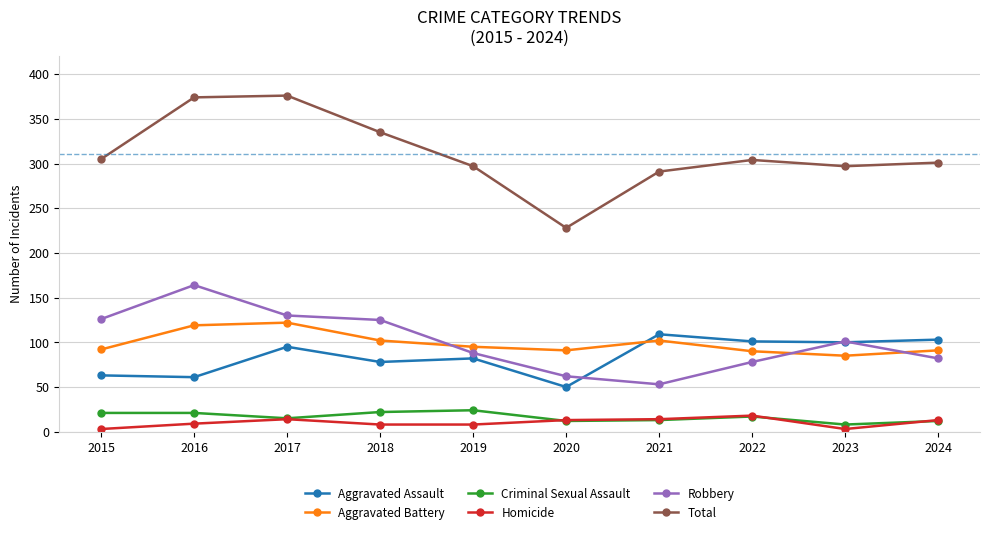

What is the value of the Homicide point at the 1st from the left?

3